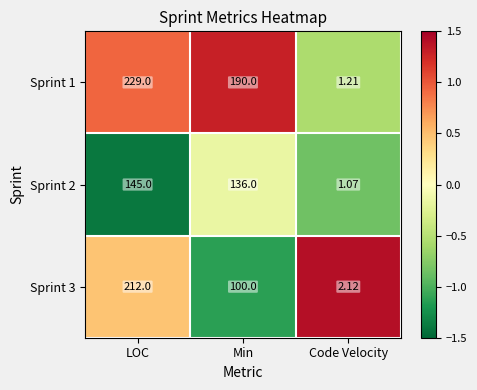

At which category is the sum across all series the highest?

LOC